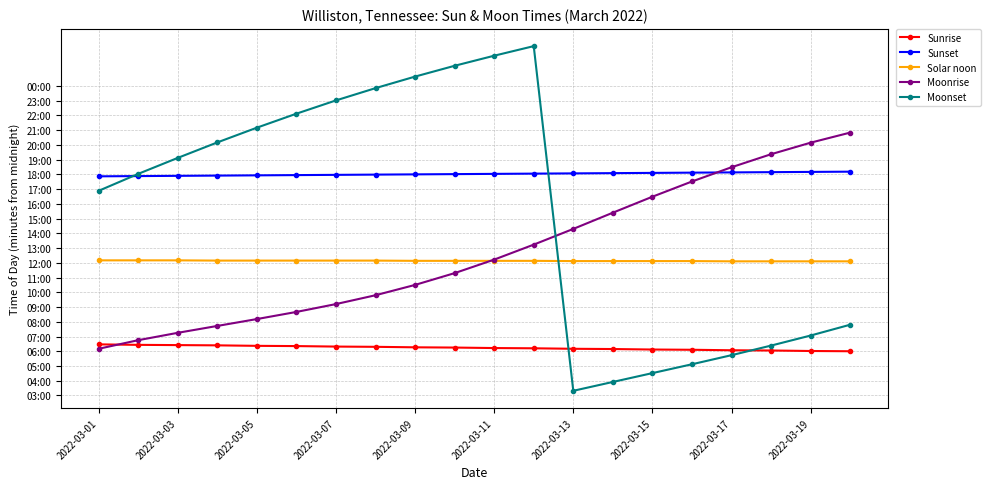

Reading right to left, list all the values displayed in this chart.

Sunrise: 360	361	363	364	366	367	369	370	372	373	375	376	378	379	381	382	384	385	386	388
Sunset: 1091	1090	1089	1088	1087	1086	1085	1084	1083	1082	1081	1080	1079	1078	1077	1076	1075	1074	1073	1072
Solar noon: 726	726	726	726	727	727	727	727	728	728	728	728	729	729	729	729	729	730	730	730
Moonrise: 1250	1209	1162	1109	1051	989	924	858	794	733	678	630	588	552	520	491	463	435	405	370
Moonset: 468	424	383	344	307	271	235	199	1602	1563	1522	1478	1431	1381	1327	1270	1210	1147	1082	1013